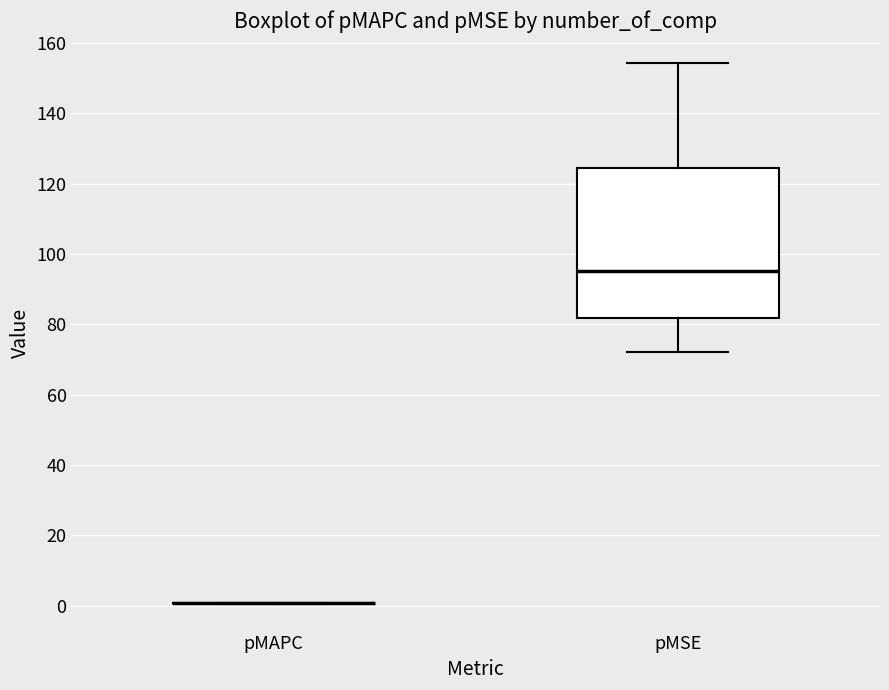

Reading left to right, read every box against the y-axis: the position of its median line, the range the box covers, and the ends of its whiskers. The values are not printed on the chart, so give them approximately, as read against the axis.

pMAPC: box collapsed to a line at 0, whiskers 0 to 0
pMSE: median 96, box 82 to 124, whiskers 72 to 154